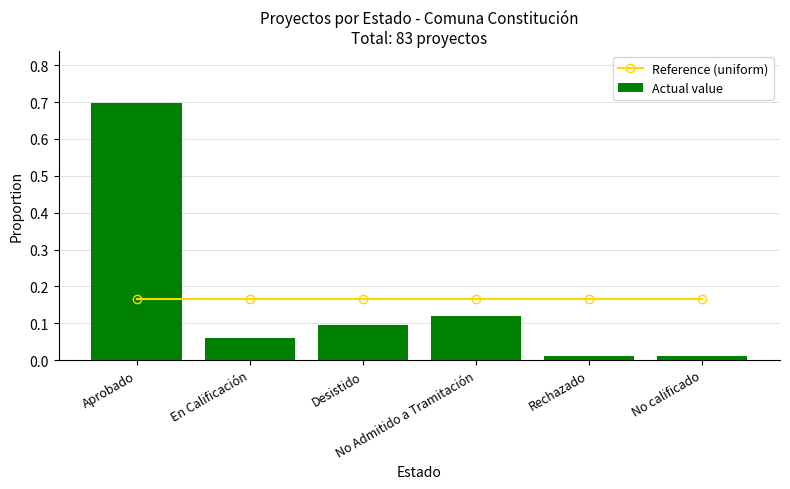

Rank the series by their maximum value, from highest to lowest.

Actual value, Reference (uniform)